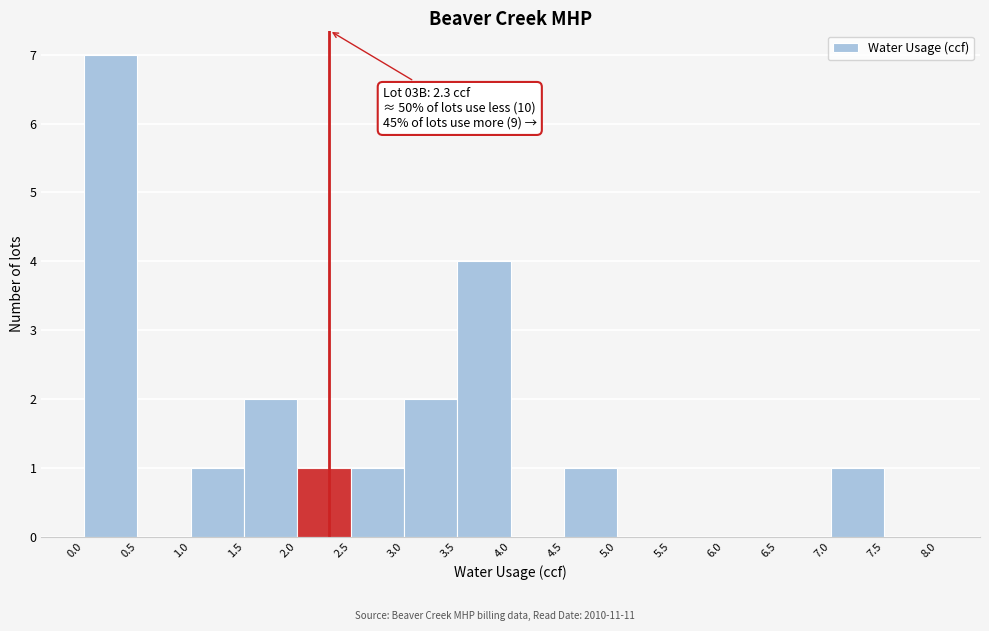

Over which range of the x-axis is the bar tallest?

0.0 to 0.5